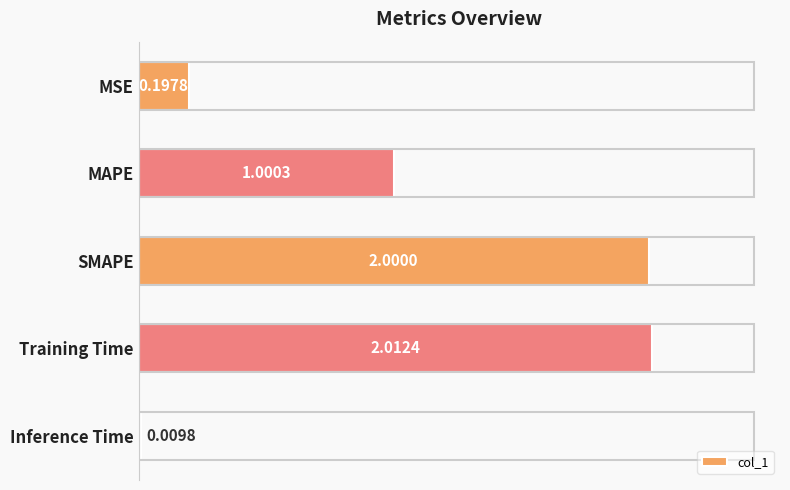

At which label is the value closest to 1?

MAPE